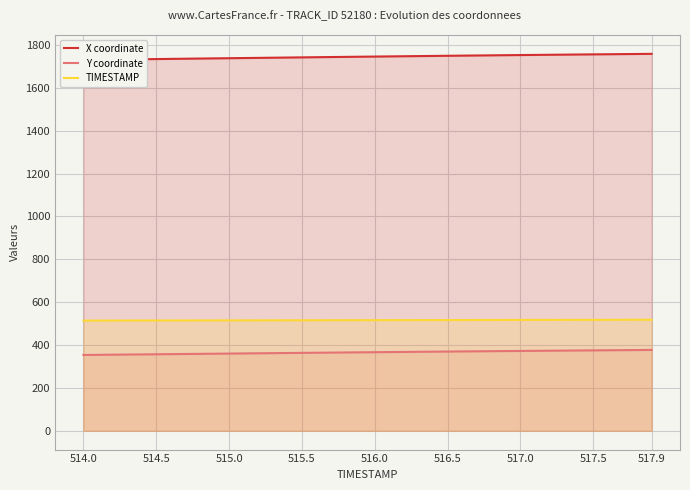

List the series in order of their peak value, lowest first.

Y coordinate, TIMESTAMP, X coordinate